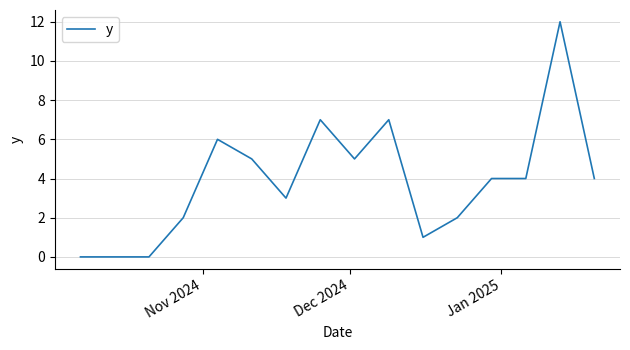

Reading left to right, list all the values displayed in this chart.

0	0	0	2	6	5	3	7	5	7	1	2	4	4	12	4